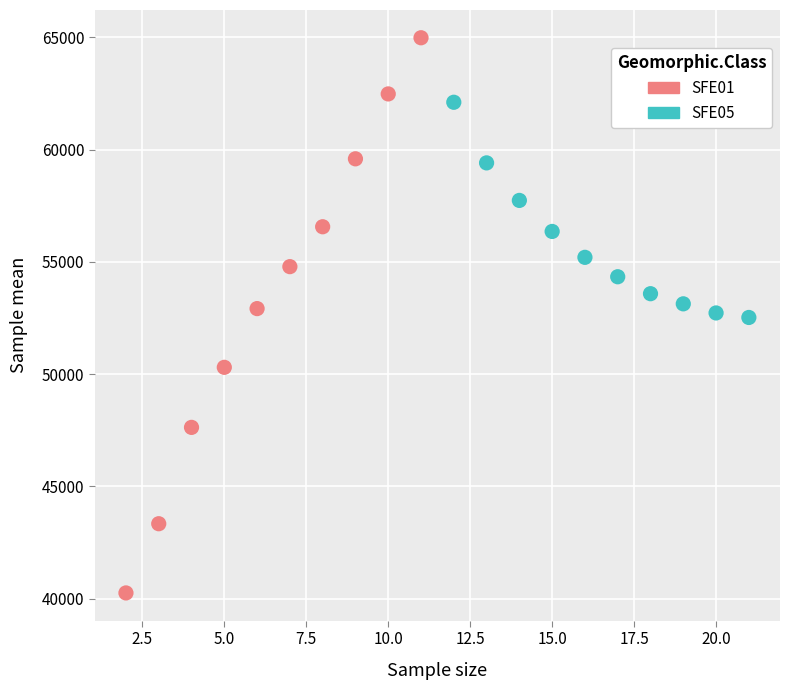

Which series contains the highest Y value?

SFE01